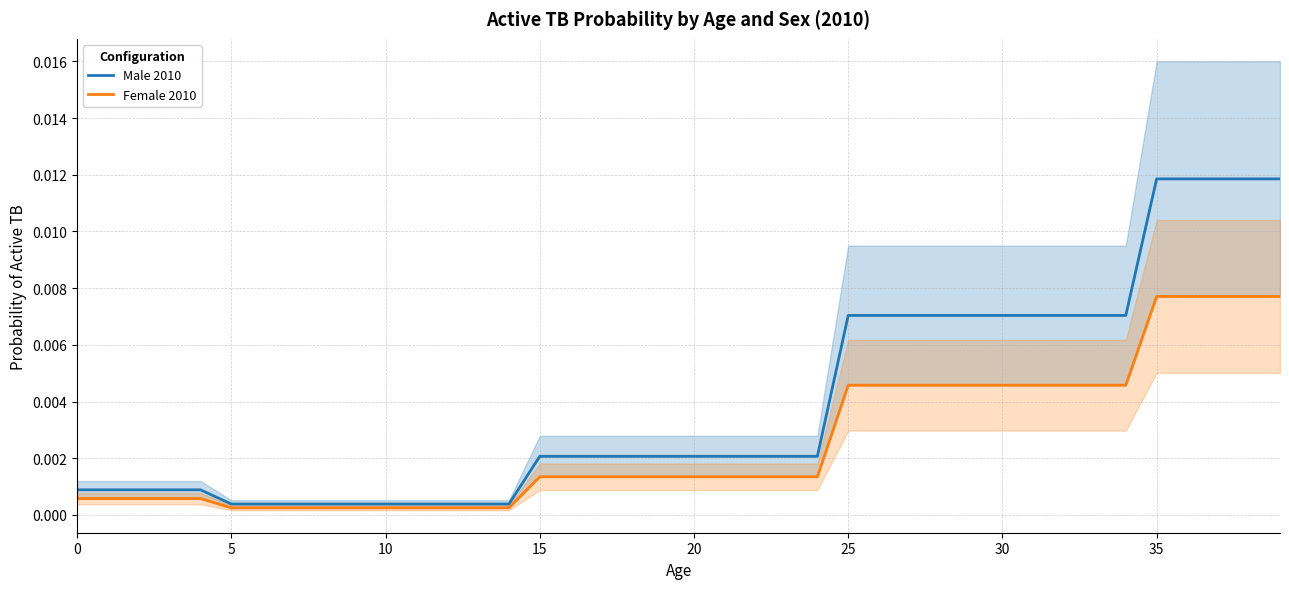

Is this an area chart (filled region under the line)?

No